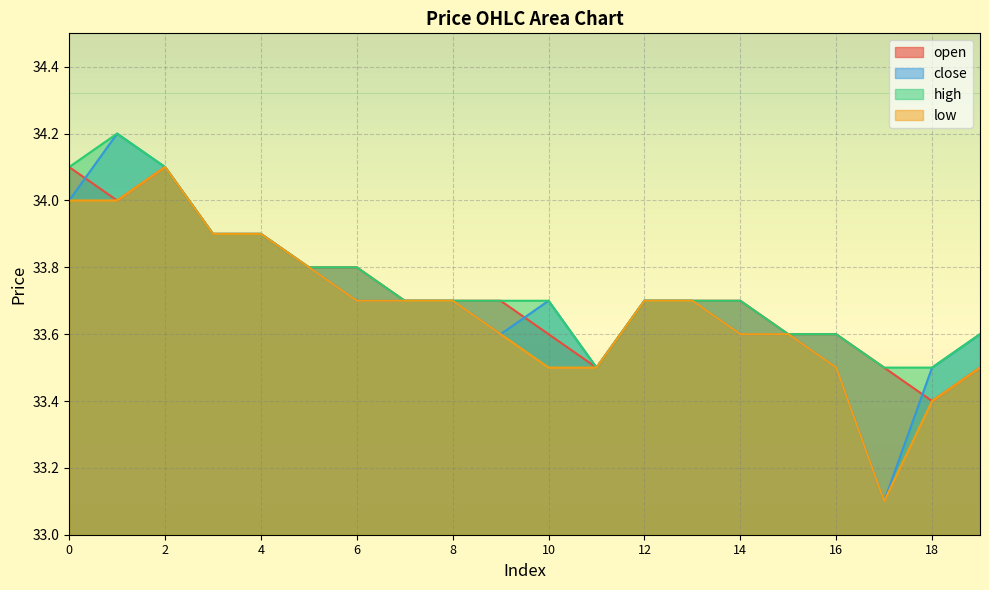

What is the highest value of the open series?

34.1